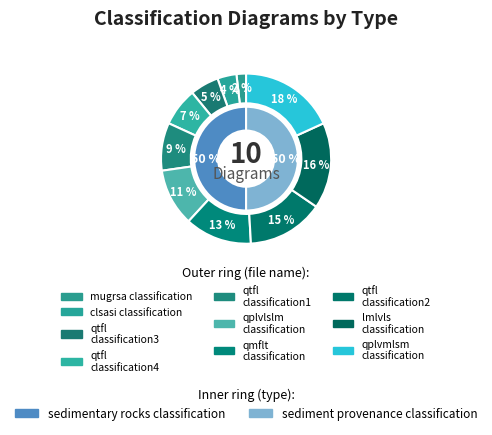

To the nearest percent, what percentage of the pie is qtfl-classification4?

7%